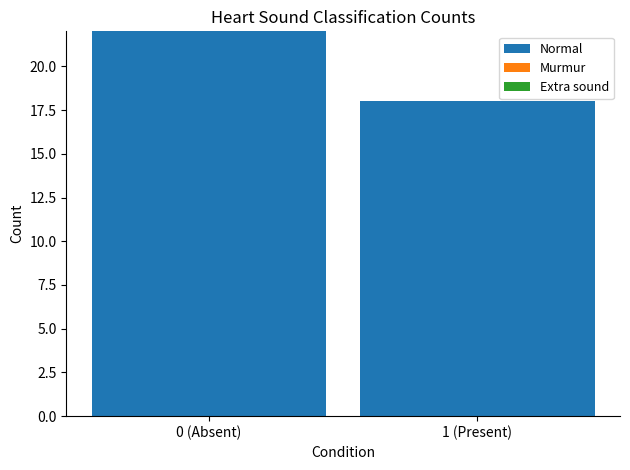

What is the change in value from 0 (Absent) to 1 (Present)?

-4